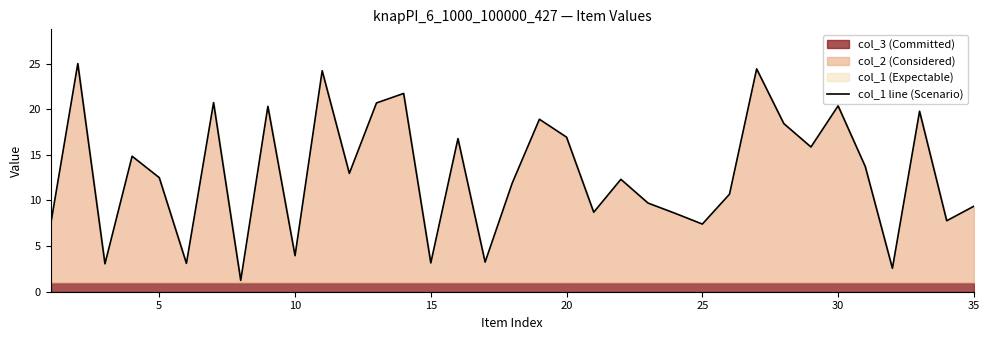

What is the lowest value of the col_1 line (Scenario) series?

1.2